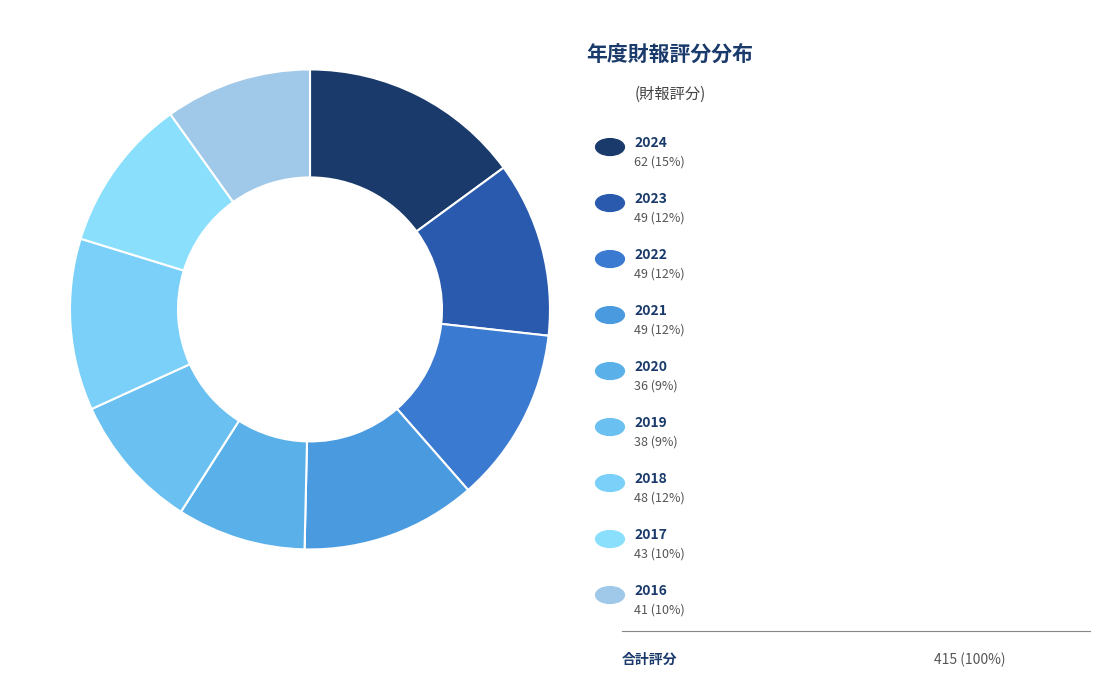

How many segments does this pie chart have?

9